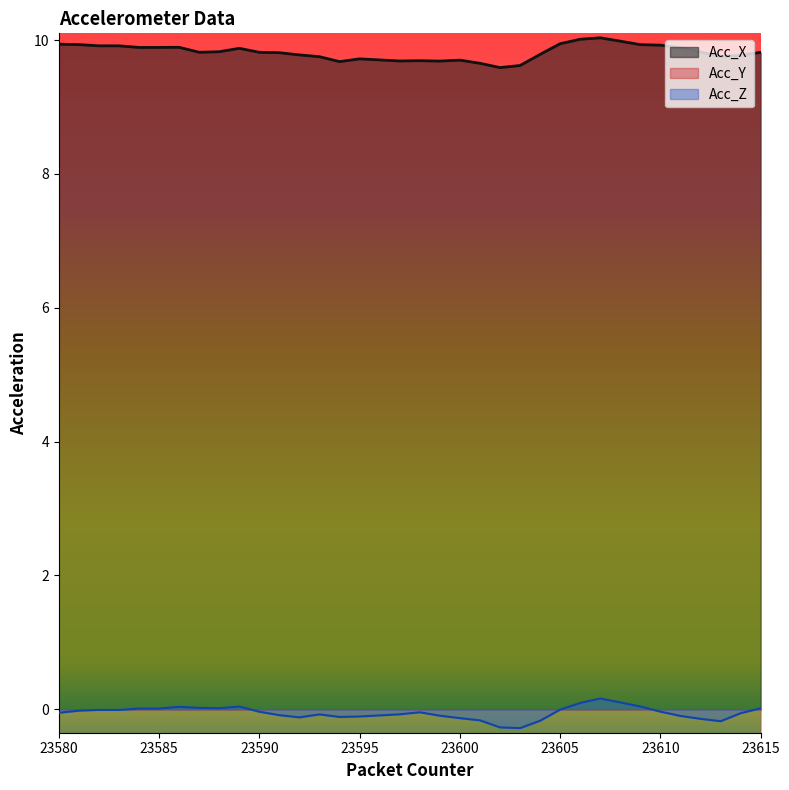

The Acc_Z series shows 0.0 at 23615. True or false?

True